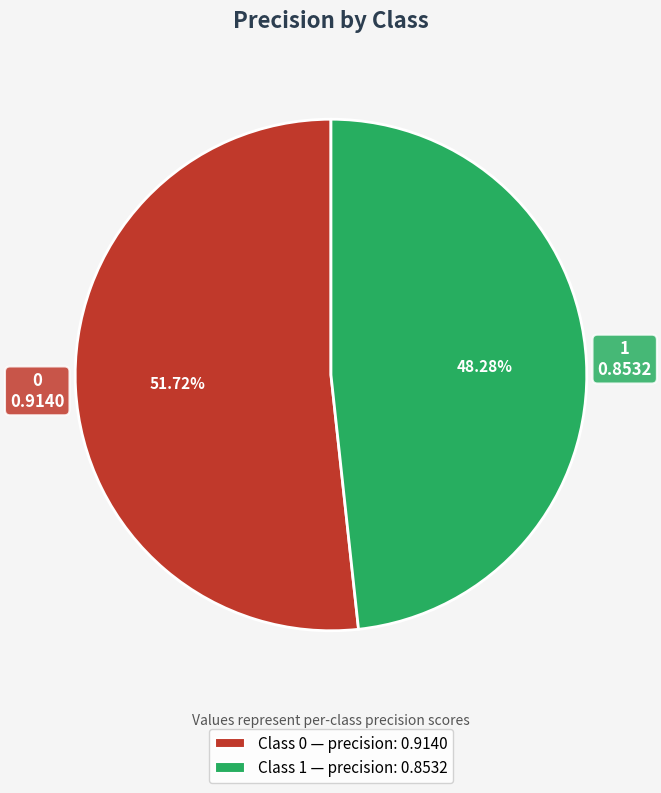

Does 0 account for over 50% of the chart?

Yes